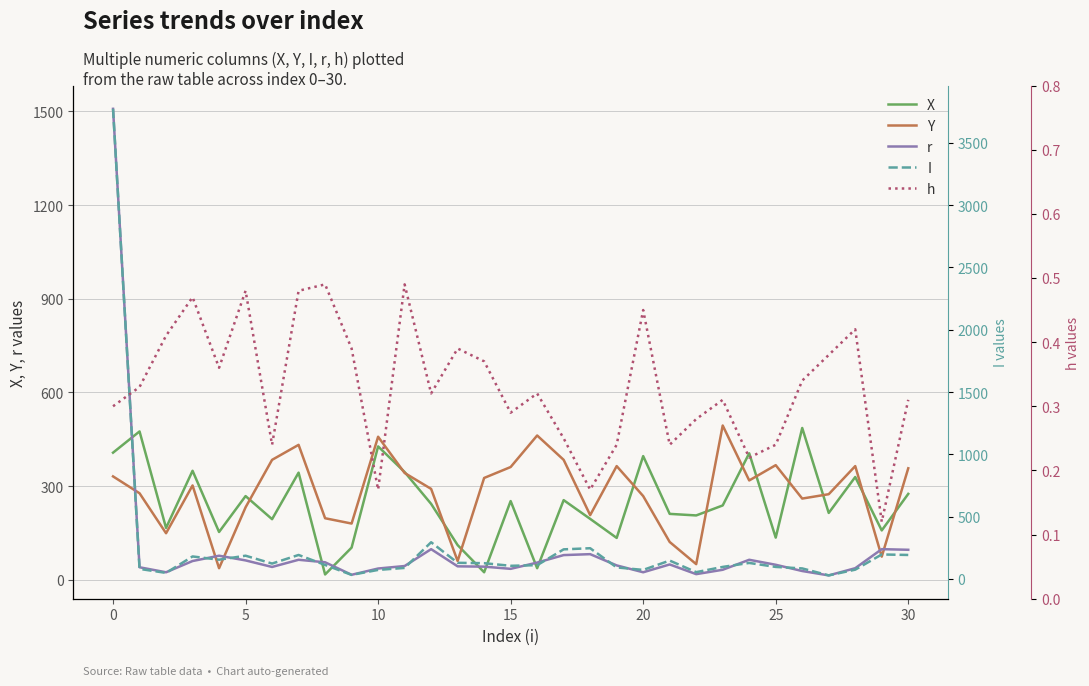

Is it true that I equals 72.0 at 20?

True